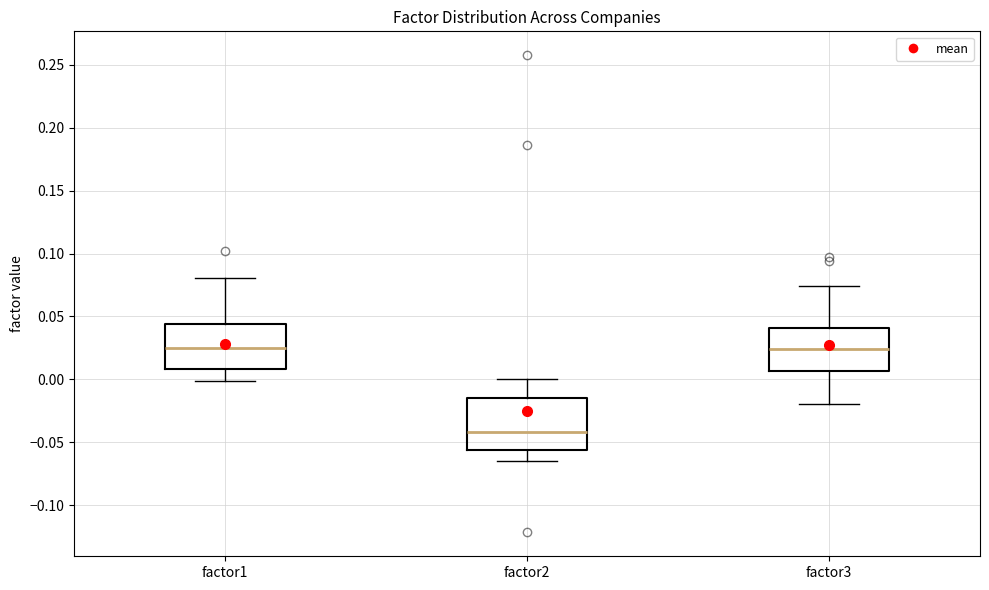

Which box has the lowest median line?

factor2